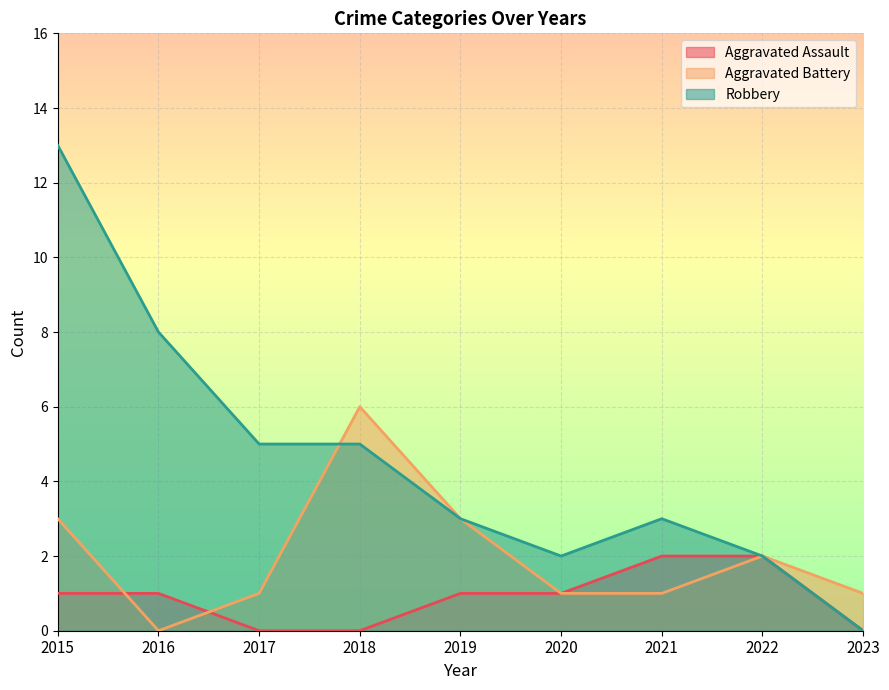

Rank the series by their maximum value, from highest to lowest.

Robbery, Aggravated Battery, Aggravated Assault